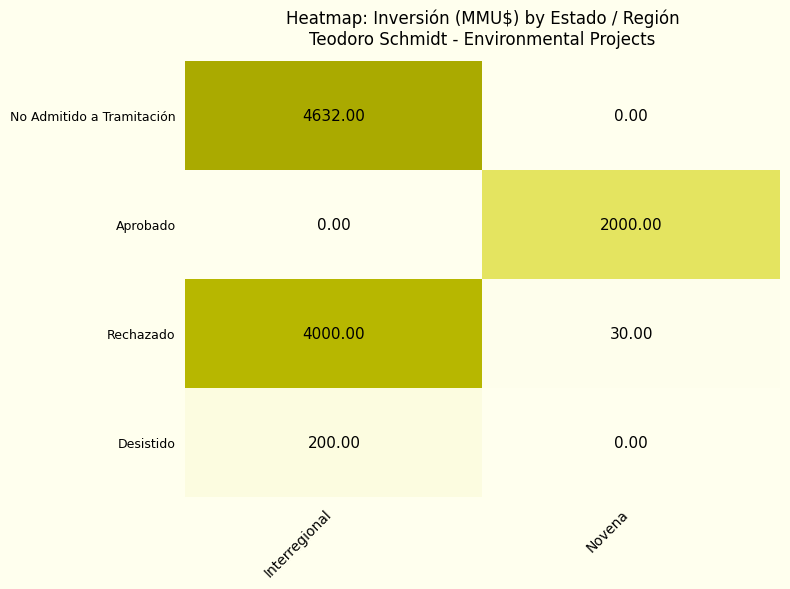

What is the spread (max minus min) of values at Interregional?

4632